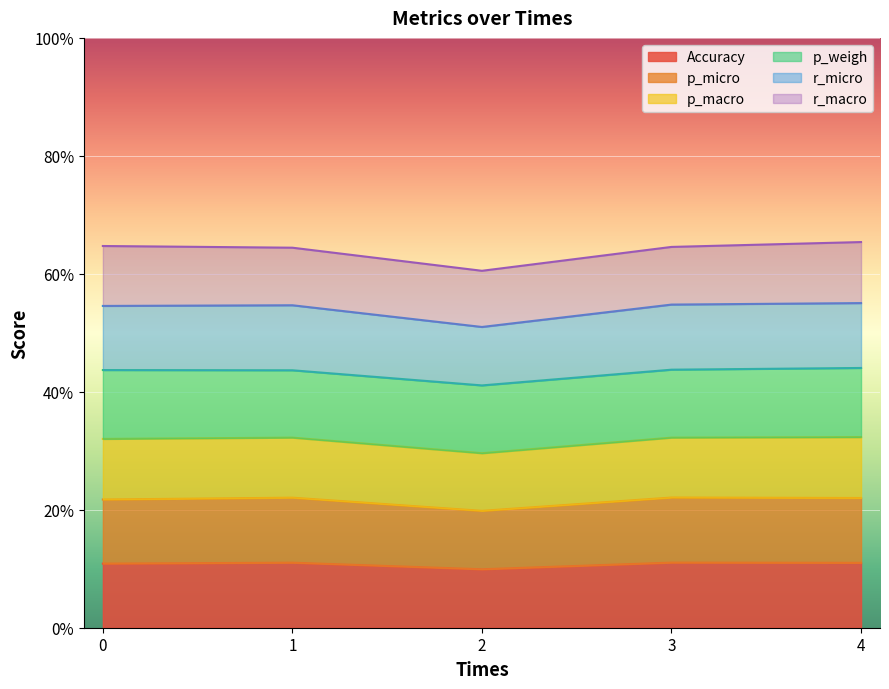

True or false: r_micro has more than 1 points higher than both neighbors.

False